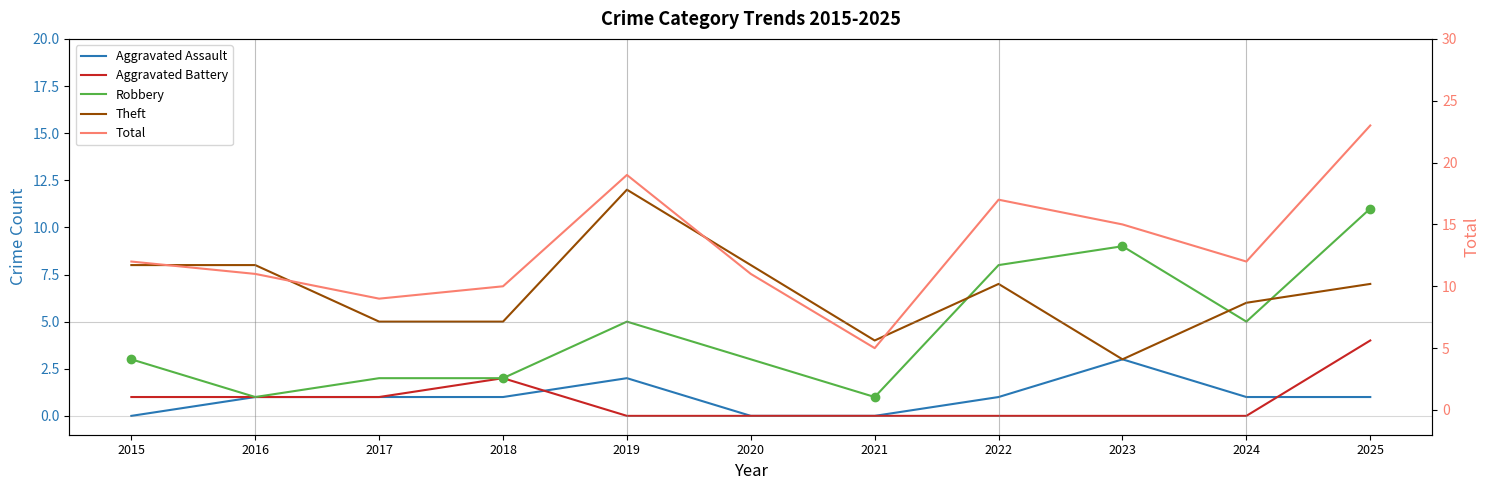

At which category is the sum across all series the highest?

2025